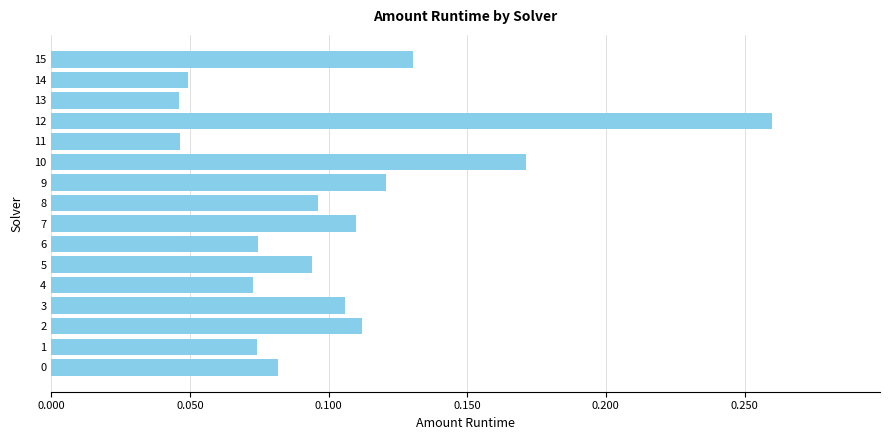

Is it true that the value at 11 is 0.1?

False